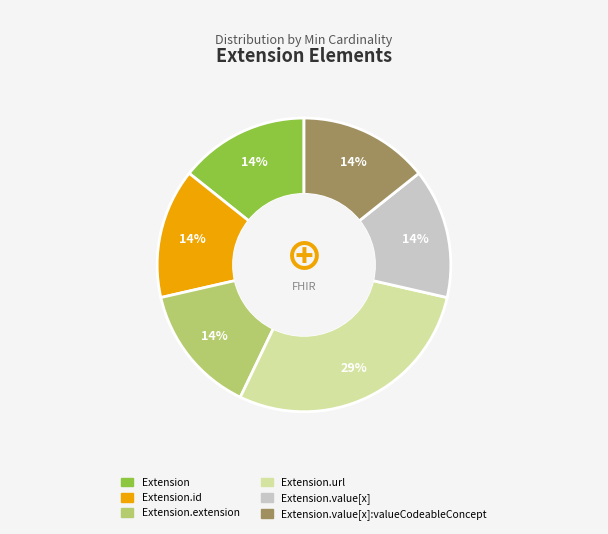

Is there any slice that represents more than half of the pie?

No